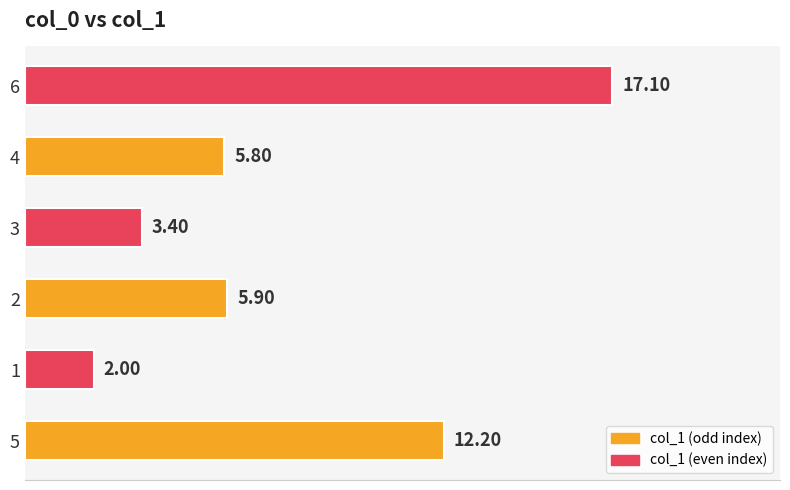

List the labels in order of value, largest first.

6, 5, 2, 4, 3, 1